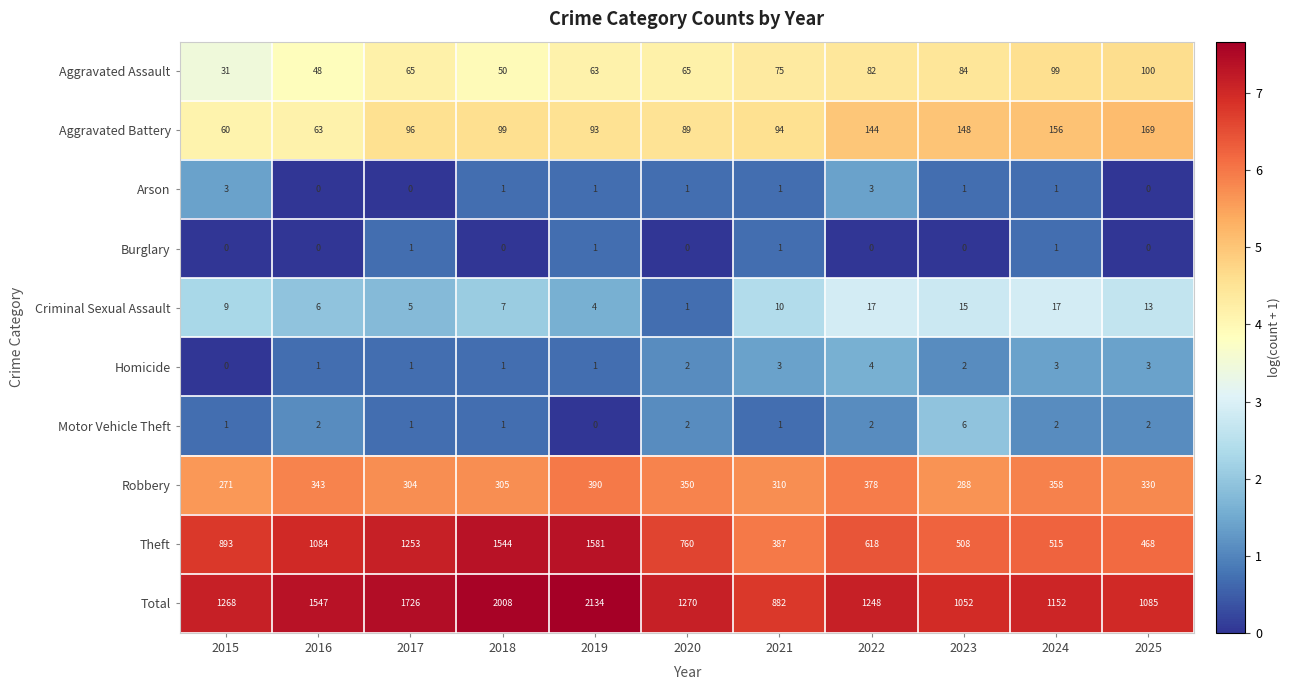

Is it true that Theft equals 2171 at 2017?

False